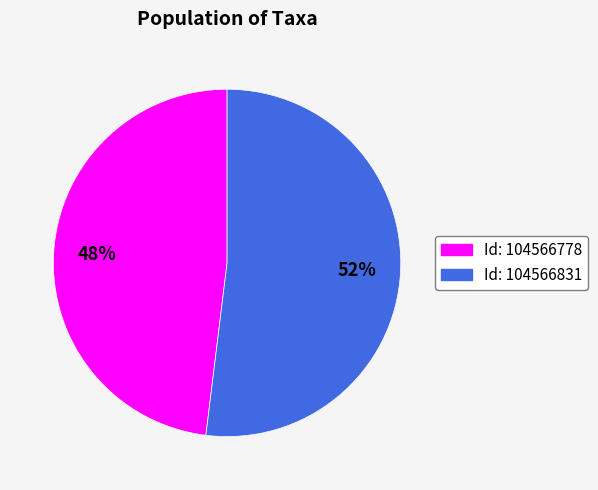

To the nearest percent, what is the difference between the largest and smallest slice percentages?

4%